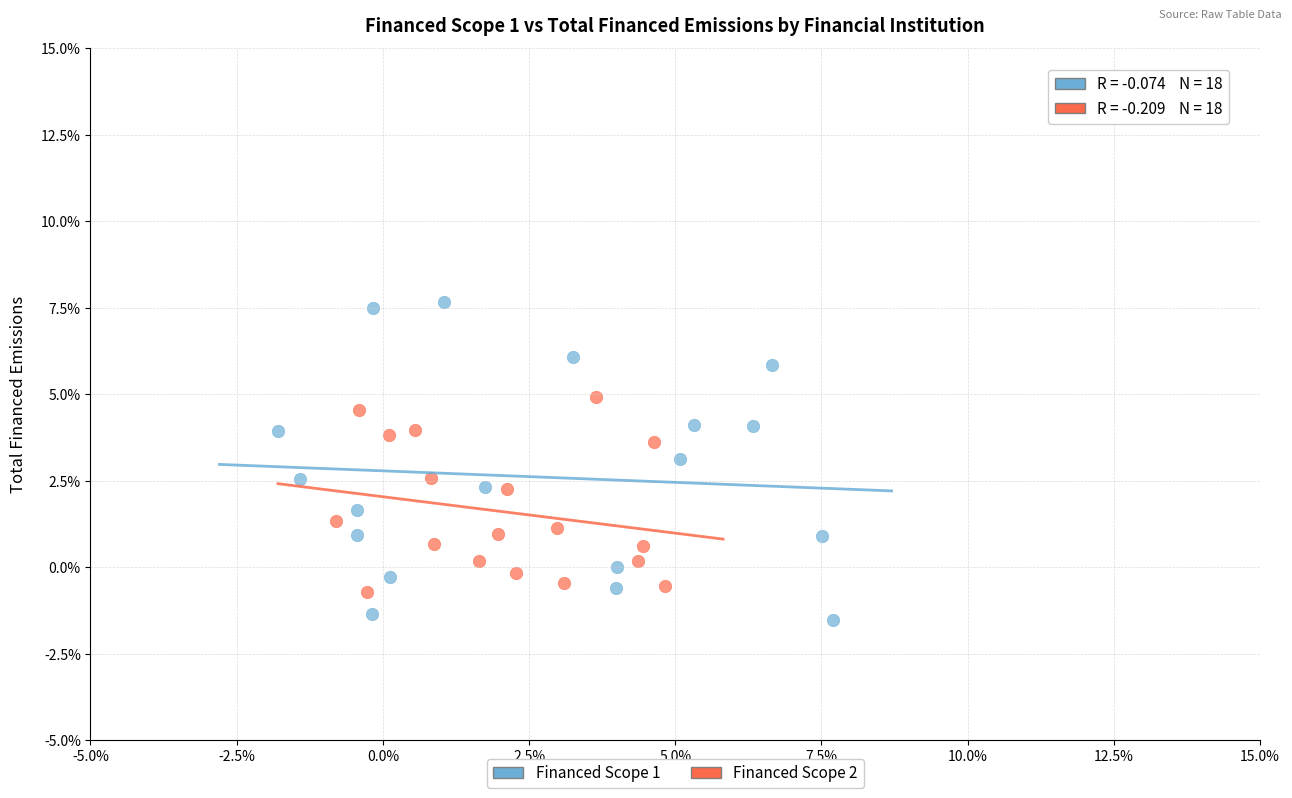

What are all the series names shown in the legend?

Financed Scope 1, Financed Scope 2